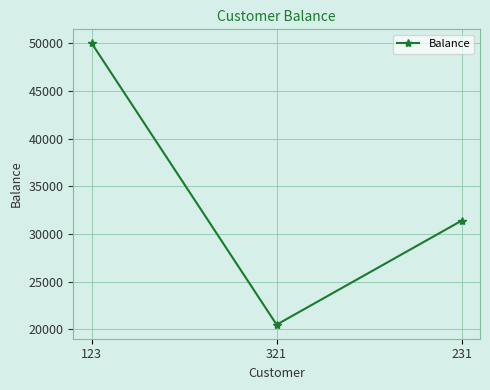

What is the sum of the values at 231 and 123?

81400